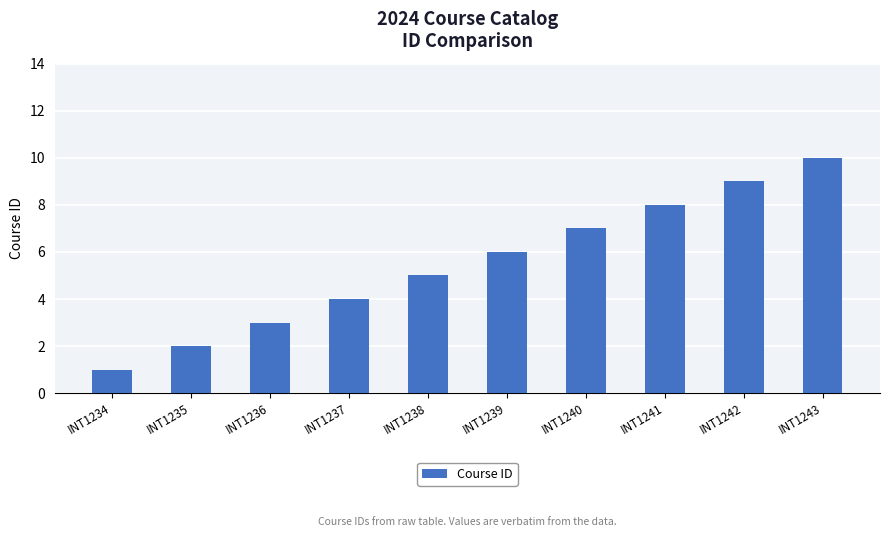

What is the ratio of the value at INT1237 to the value at INT1234?

4.0